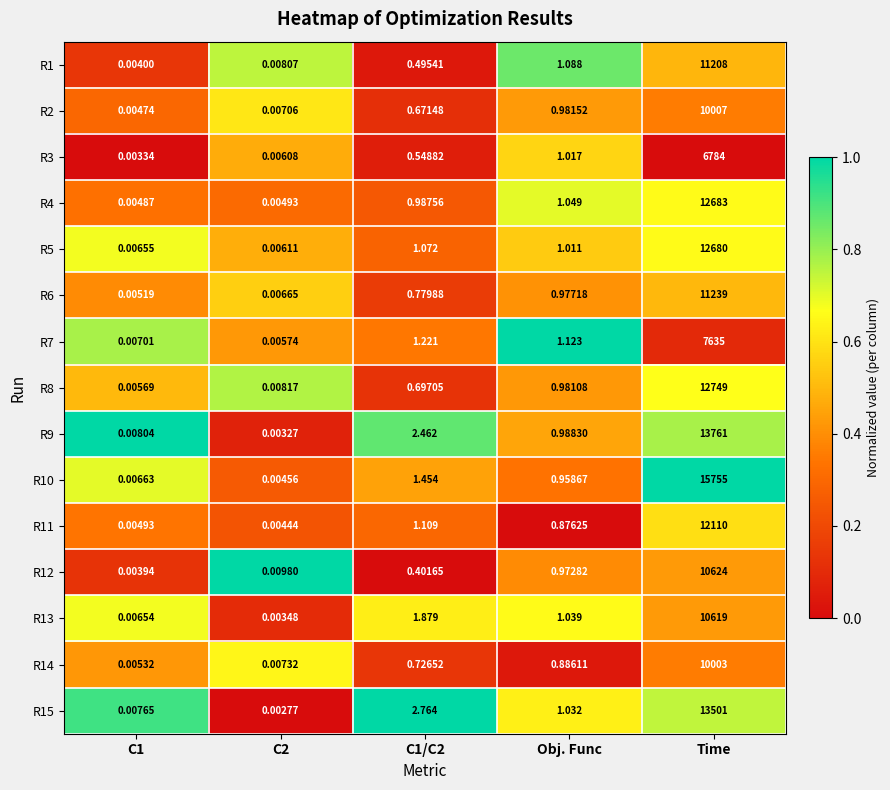

Rank the series at C1/C2 from lowest to highest value.

R12, R1, R3, R2, R8, R14, R6, R4, R5, R11, R7, R10, R13, R9, R15